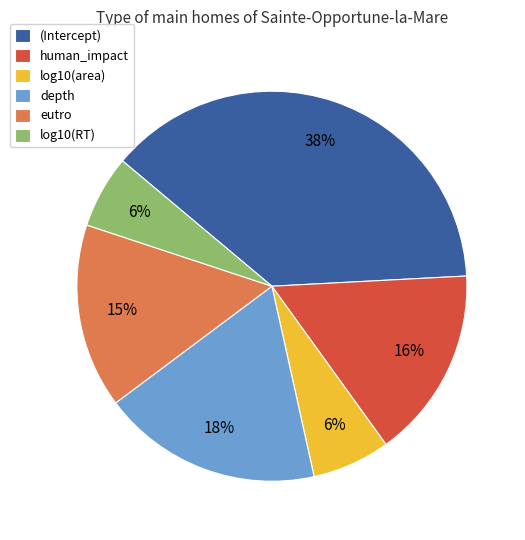

Does any single category account for the majority?

No